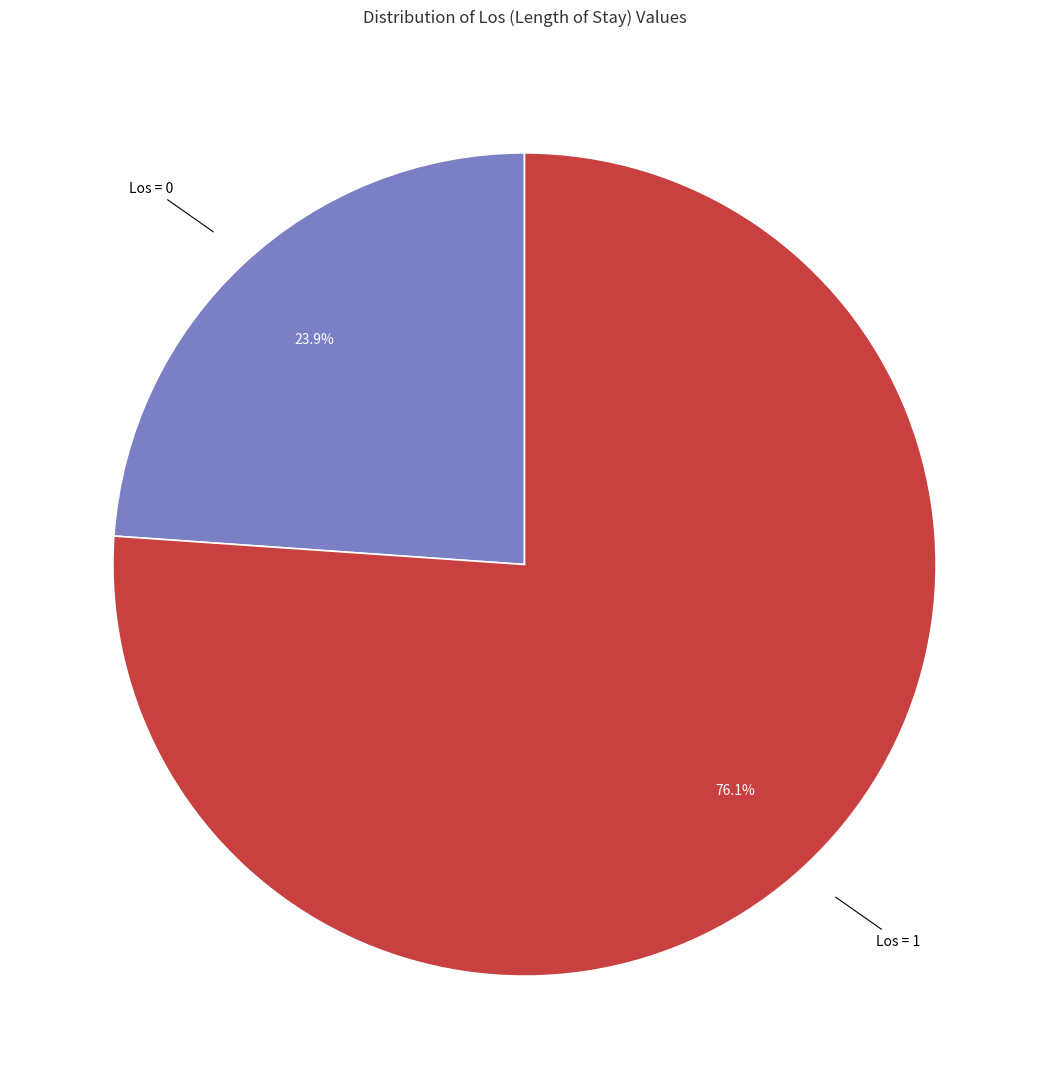

Count the number of slices in the pie.

2